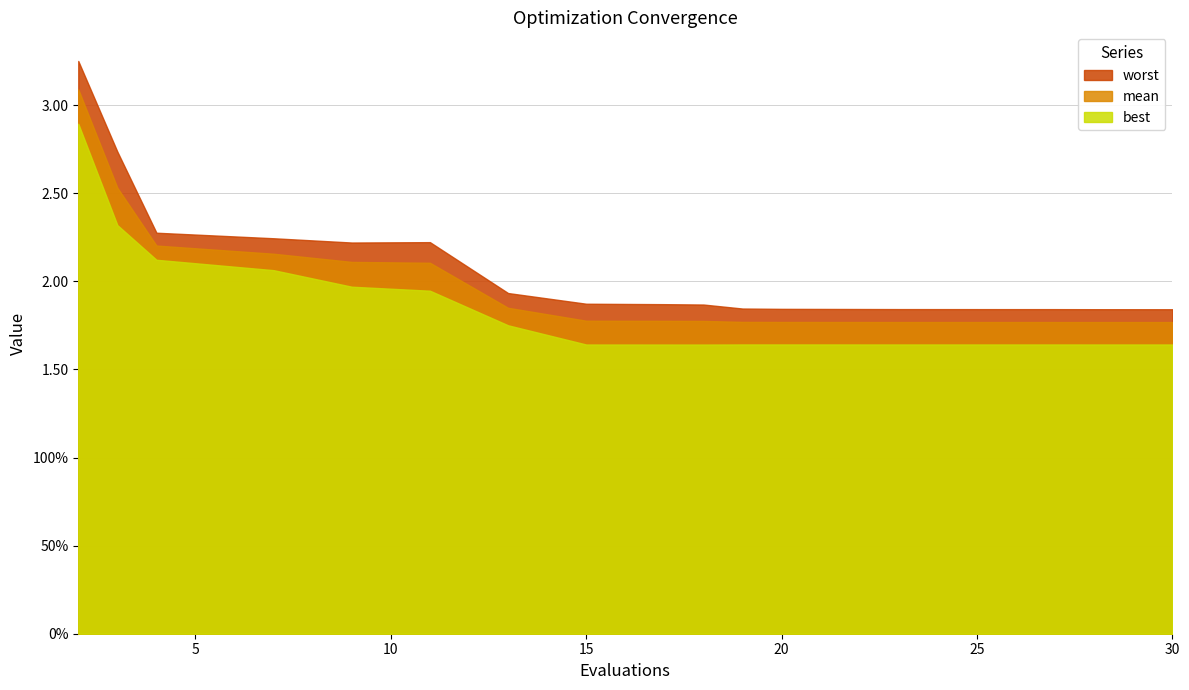

Rank the categories by worst value from lowest to highest.

30, 28, 27, 25, 23, 20, 19, 18, 17, 15, 13, 9, 11, 7, 4, 3, 2